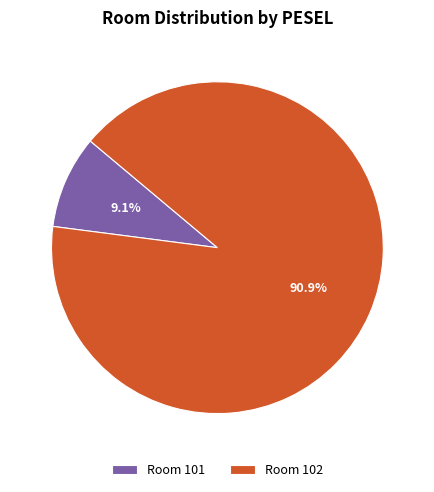

Which category accounts for the majority?

Room 102